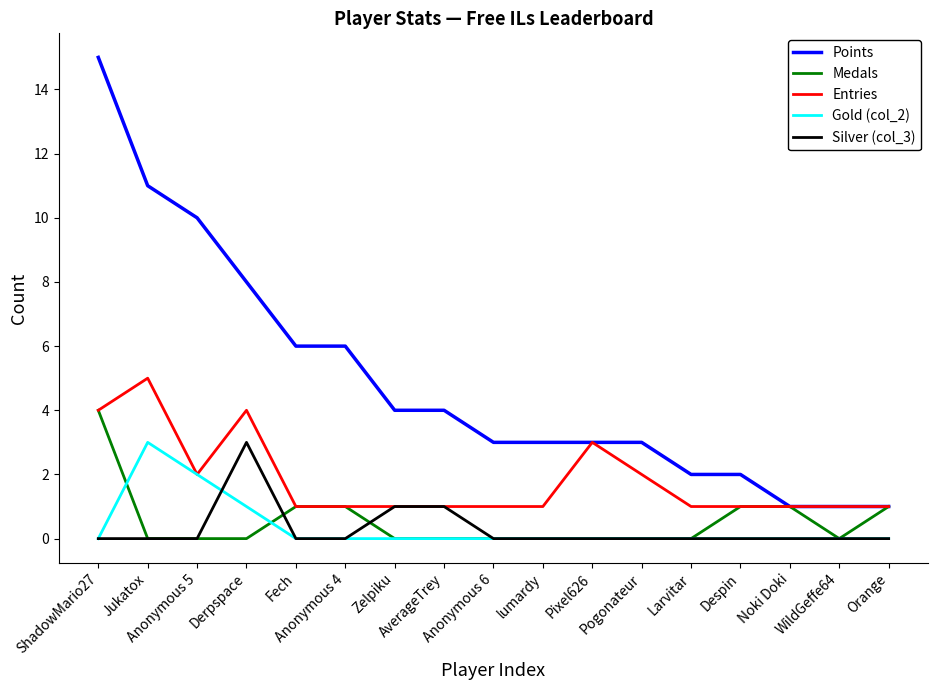

True or false: Points and Silver (col_3) intersect in this chart.

False